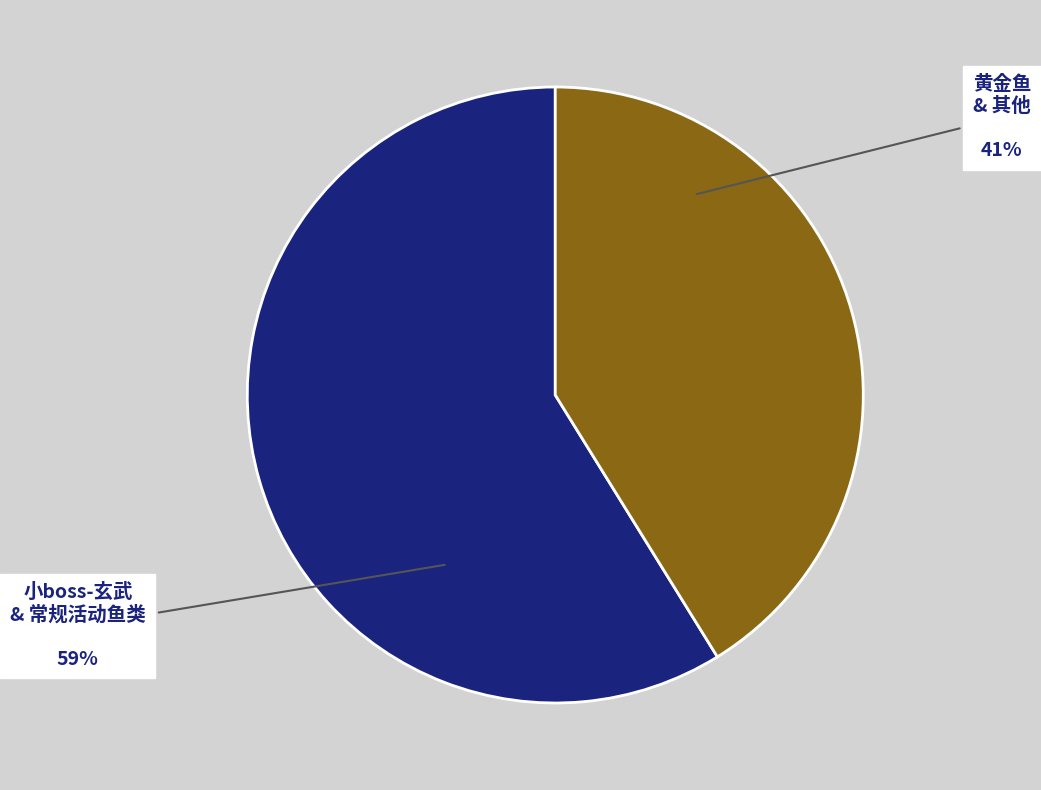

True or false: 小boss-玄武 & 常规活动鱼类 accounts for 53% of the total.

False